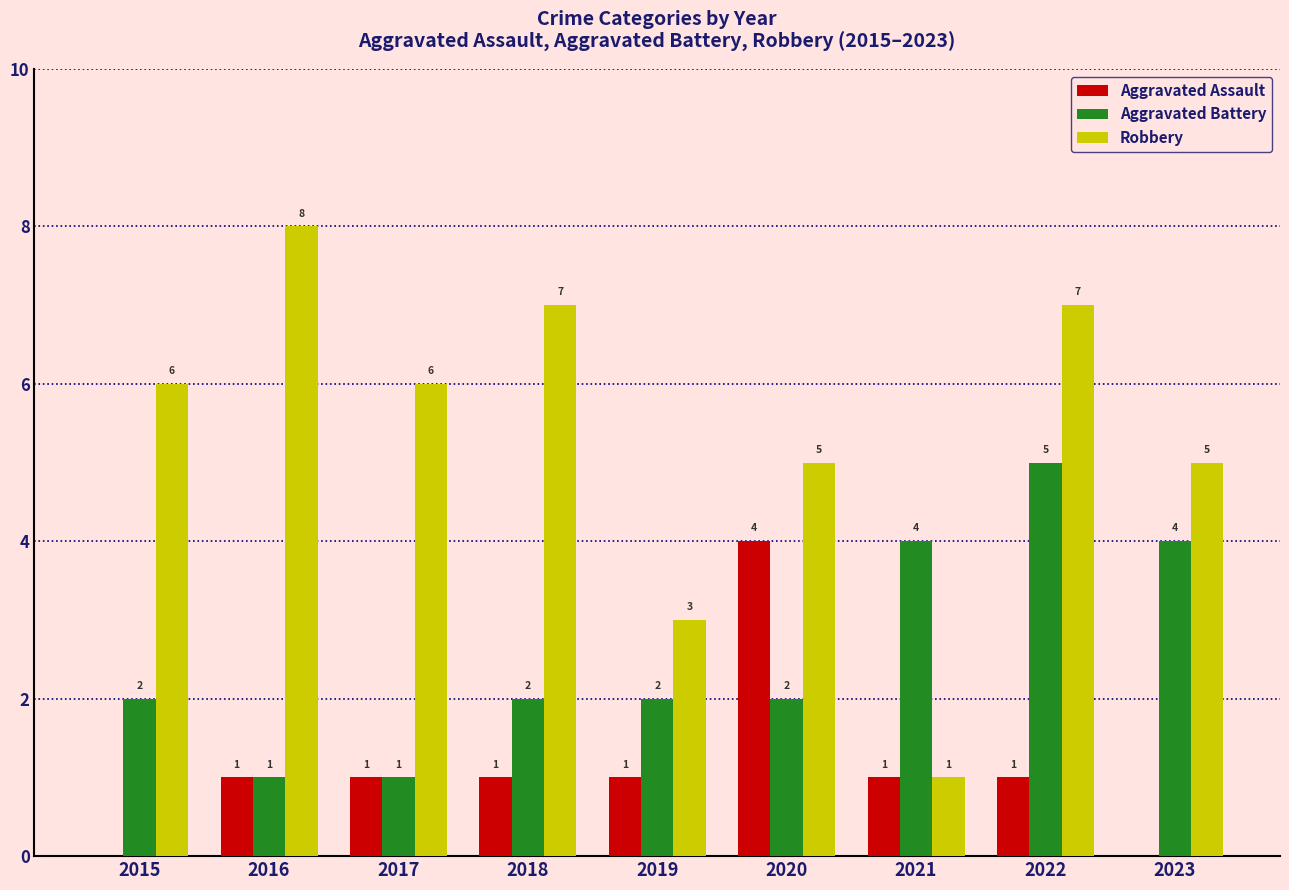

What is the highest value of the Aggravated Battery series?

5